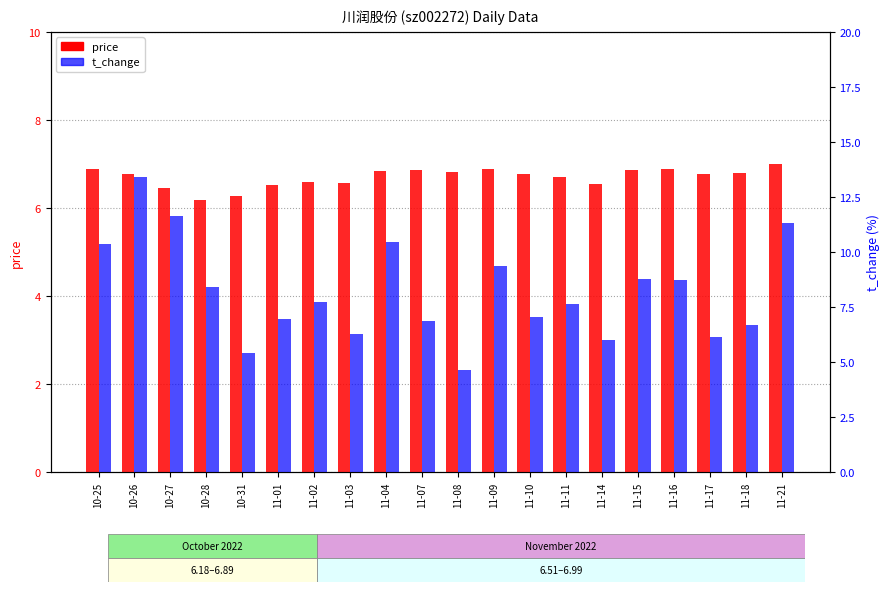

What is the difference between the t_change values at 10-26 and 10-28?

5.0